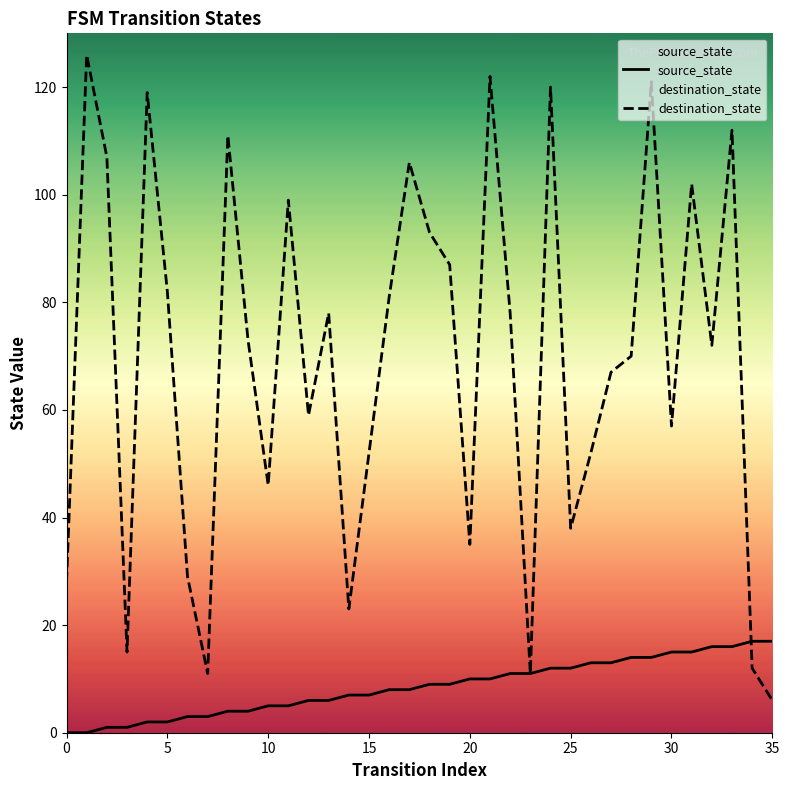

At how many categories does at least one series exceed 81?

14